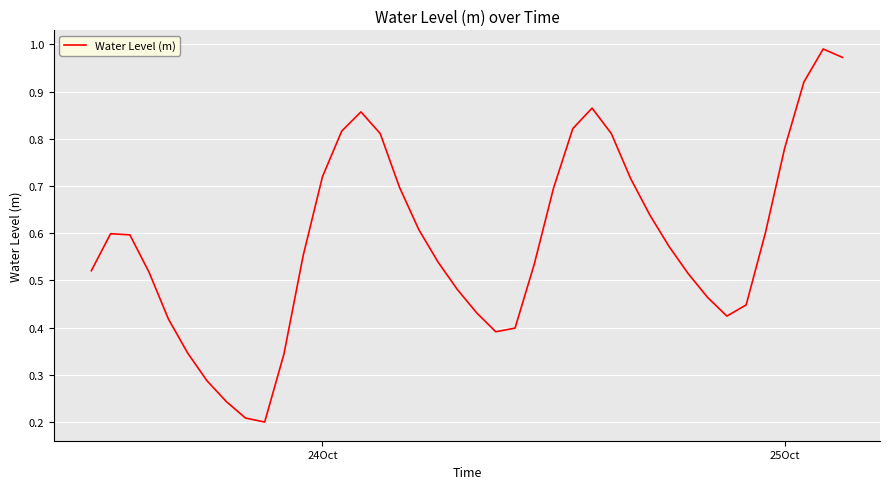

How many lines are shown in the chart?

1